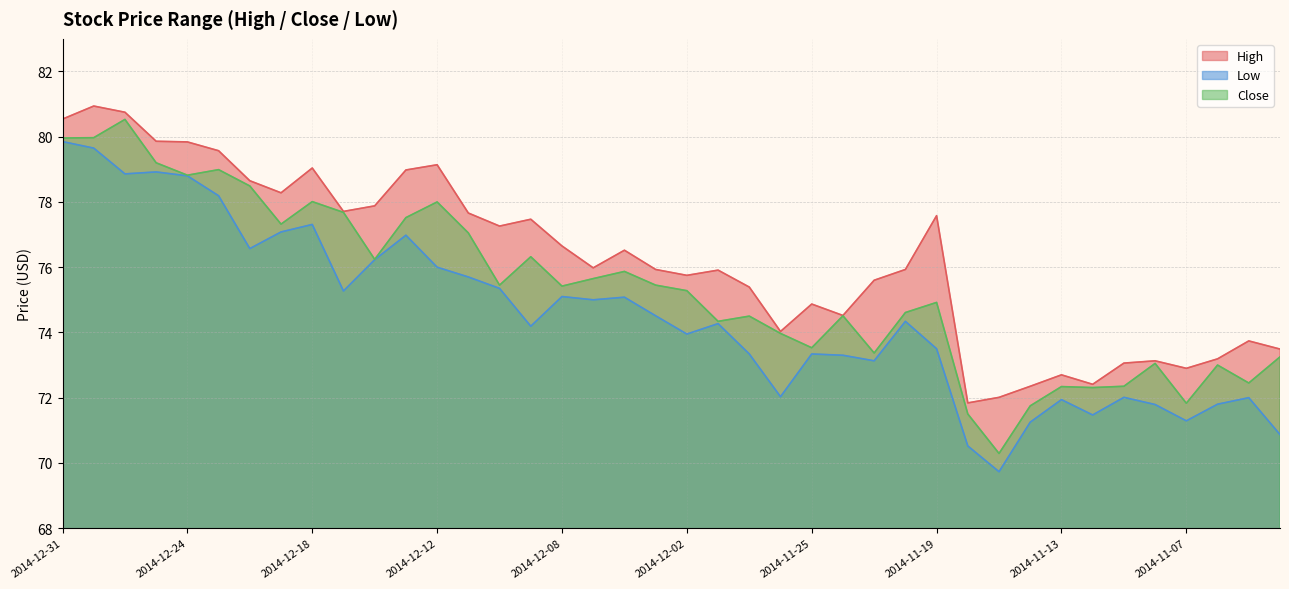

True or false: High and Close intersect in this chart.

False